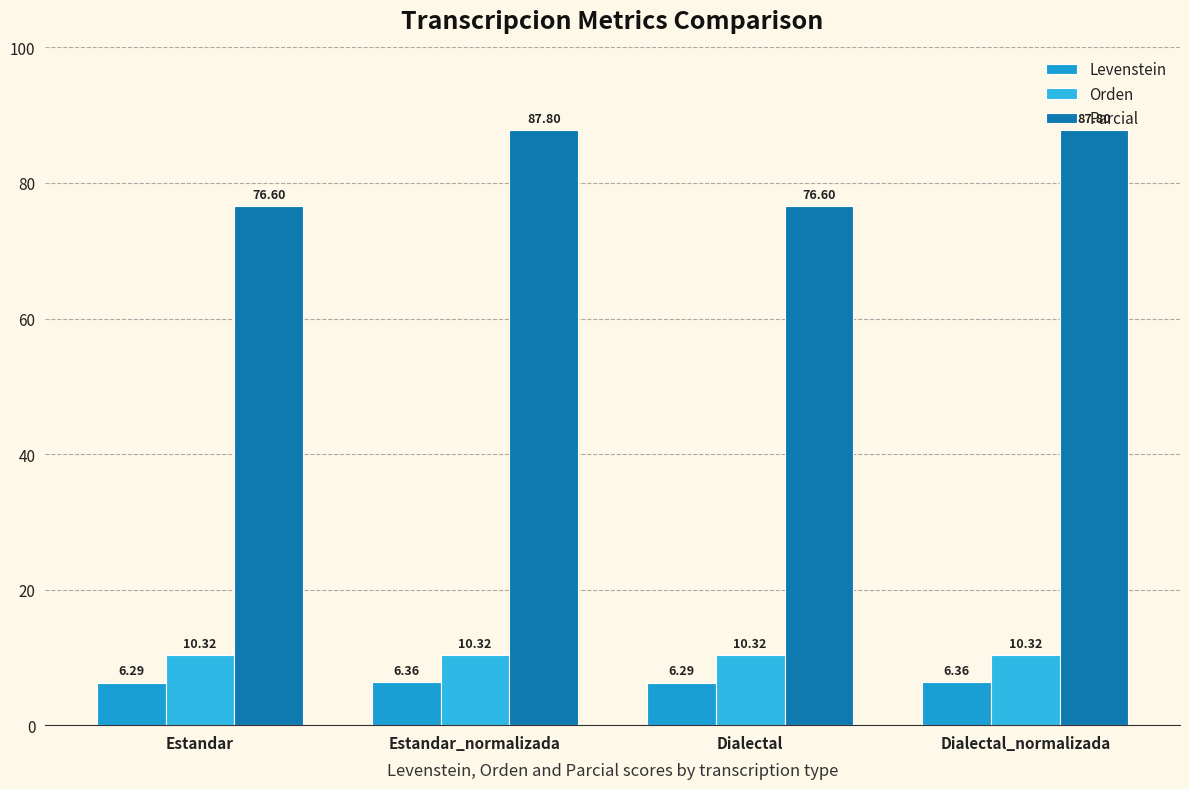

The Levenstein series shows 3.6 at Dialectal_normalizada. True or false?

False